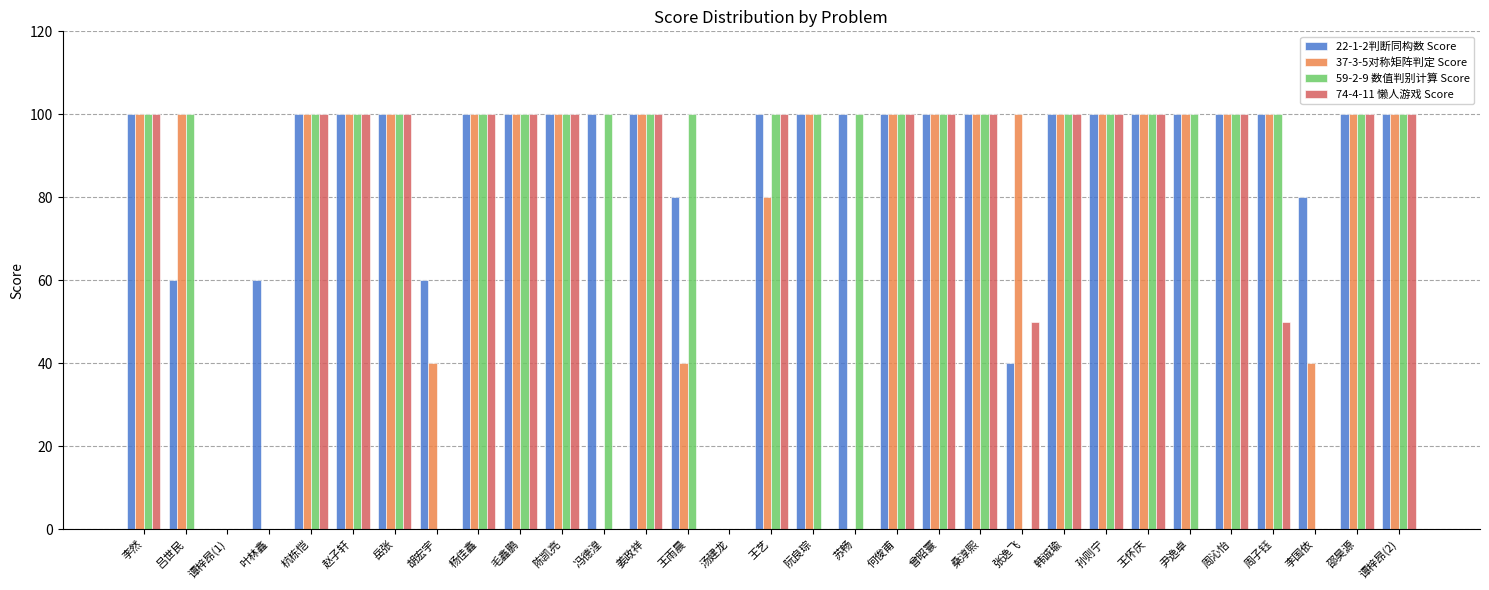

Is the value of 37-3-5对称矩阵判定 Score at 岳张 greater than the value of 74-4-11 懒人游戏 Score at 胡宏宇?

Yes